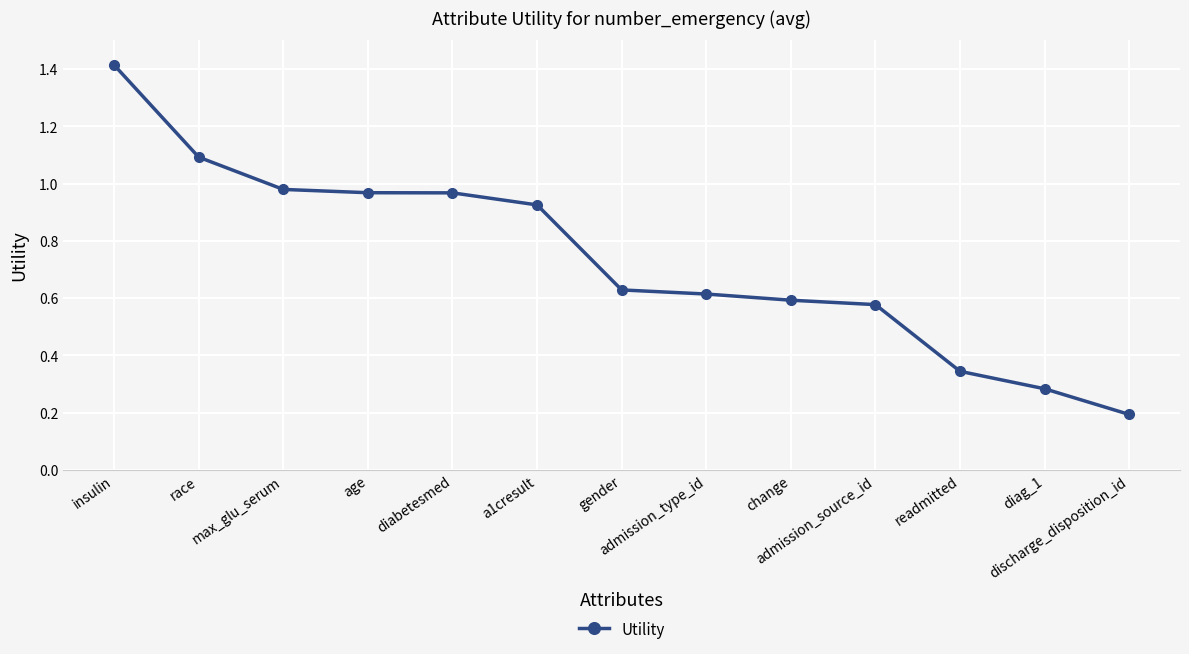

Where is the data nearest to the value 0?

discharge_disposition_id